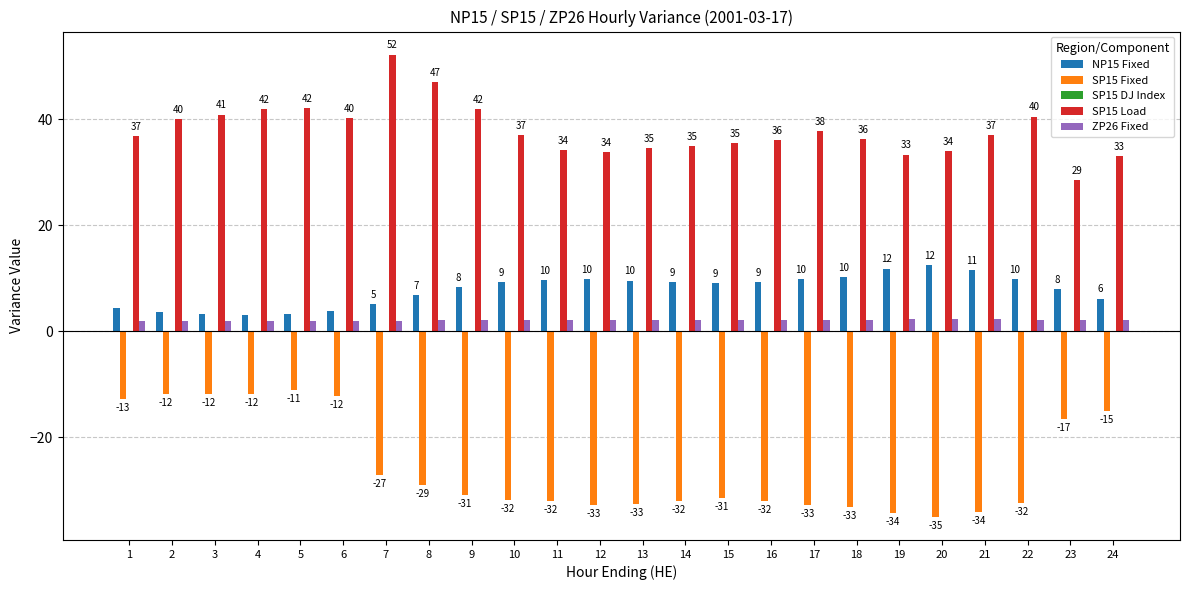

How many values in the SP15 Load series exceed 36?

15